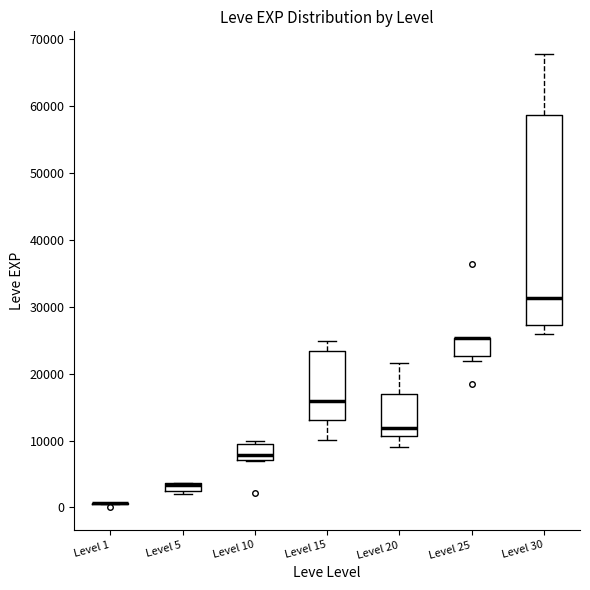

Which box is the tallest, from its lower edge to its upper edge?

Level 30